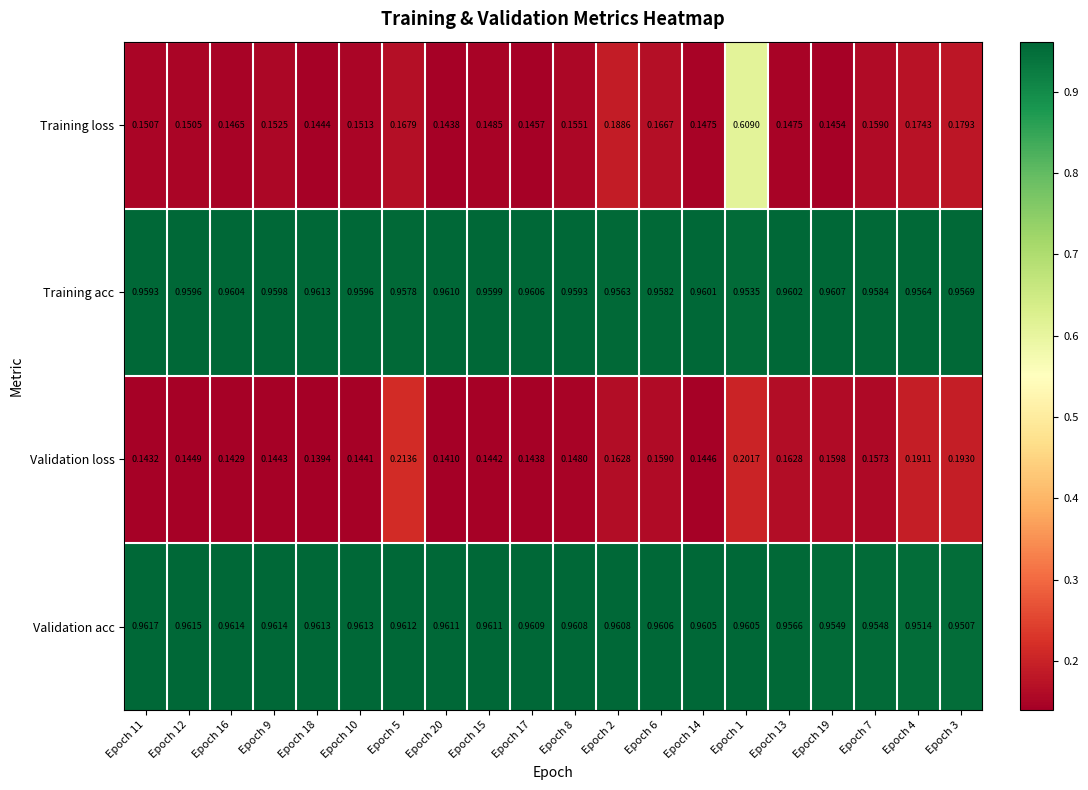

Is the value of Validation loss at Epoch 20 greater than the value of Training loss at Epoch 6?

No